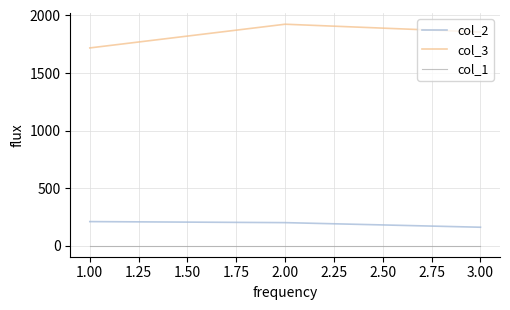

Which series has the largest total across all categories?

col_3